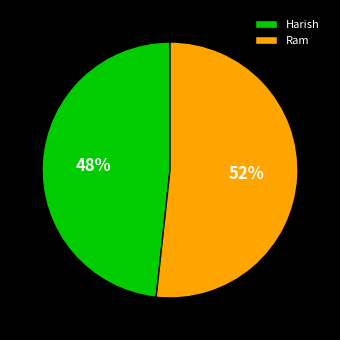

To the nearest percent, what is the average slice percentage?

50%